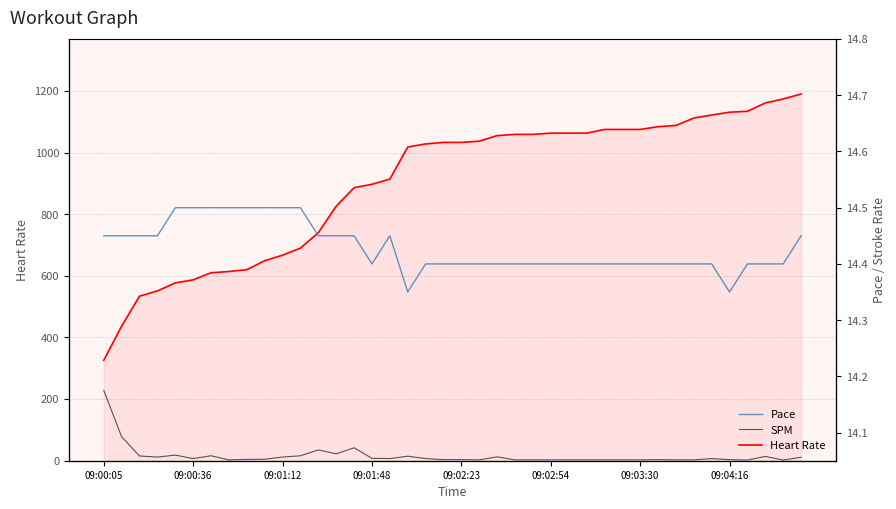

Which series changed the most between 09:02:23 and 14?

Heart Rate